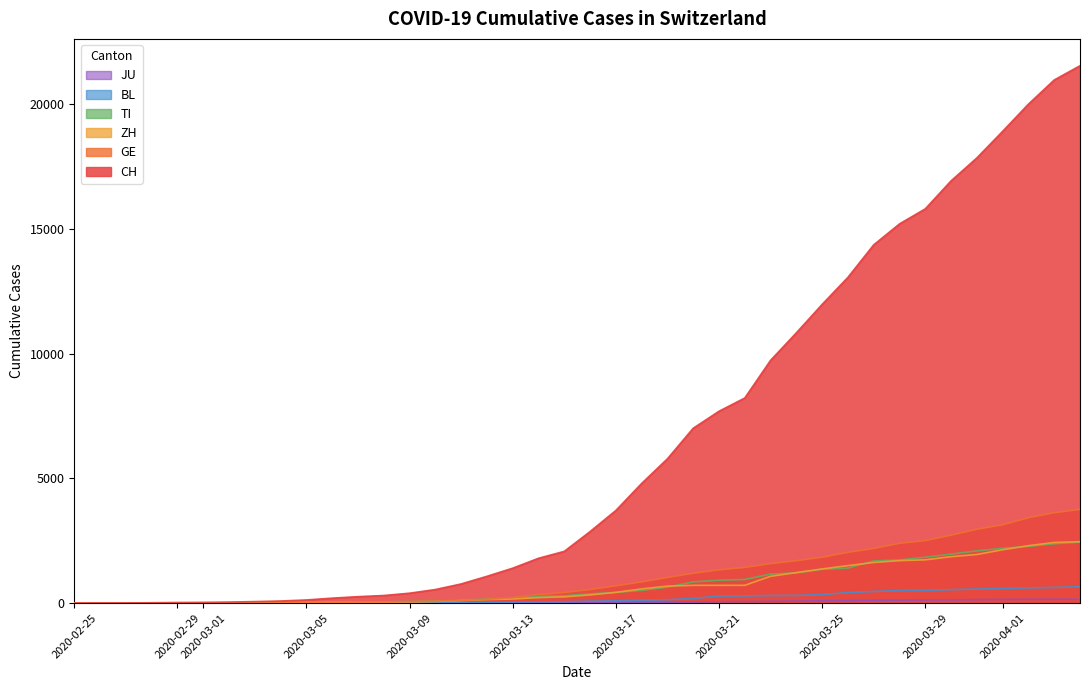

What is the greatest value displayed?

21530